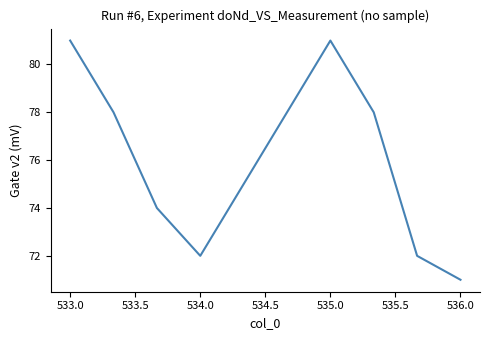

What is the difference between the maximum and second lowest values?

9